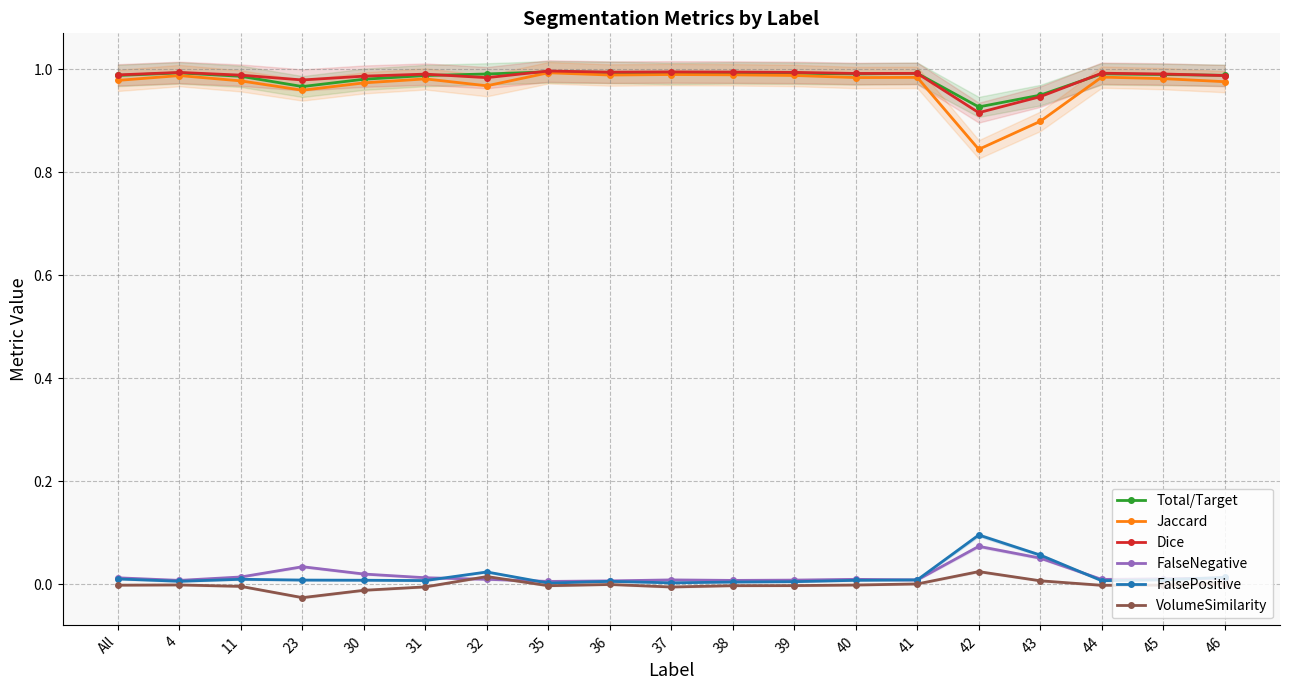

Which series has the largest total across all categories?

Dice